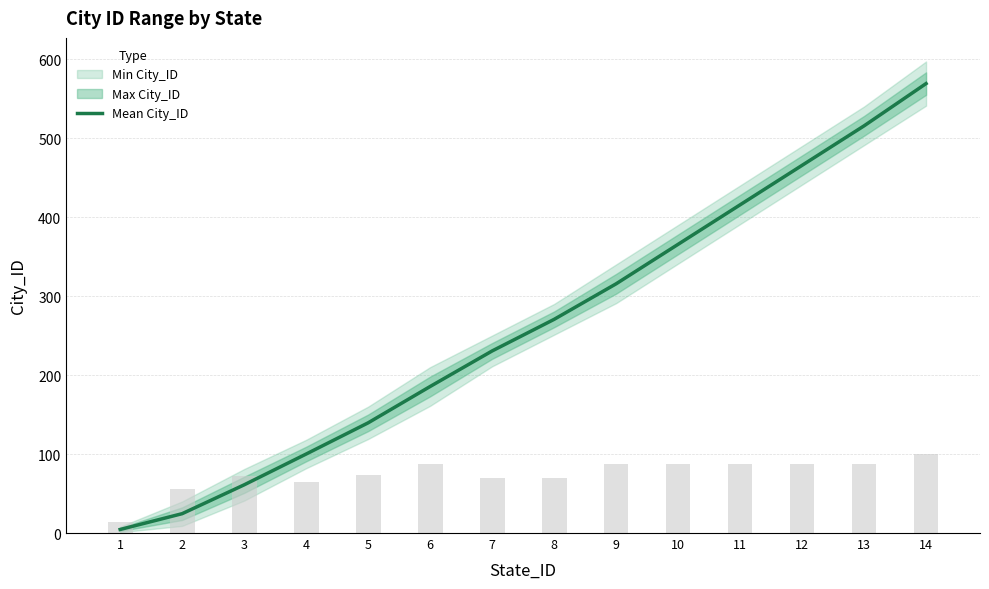

Which has a higher value, 9 or 11?

11